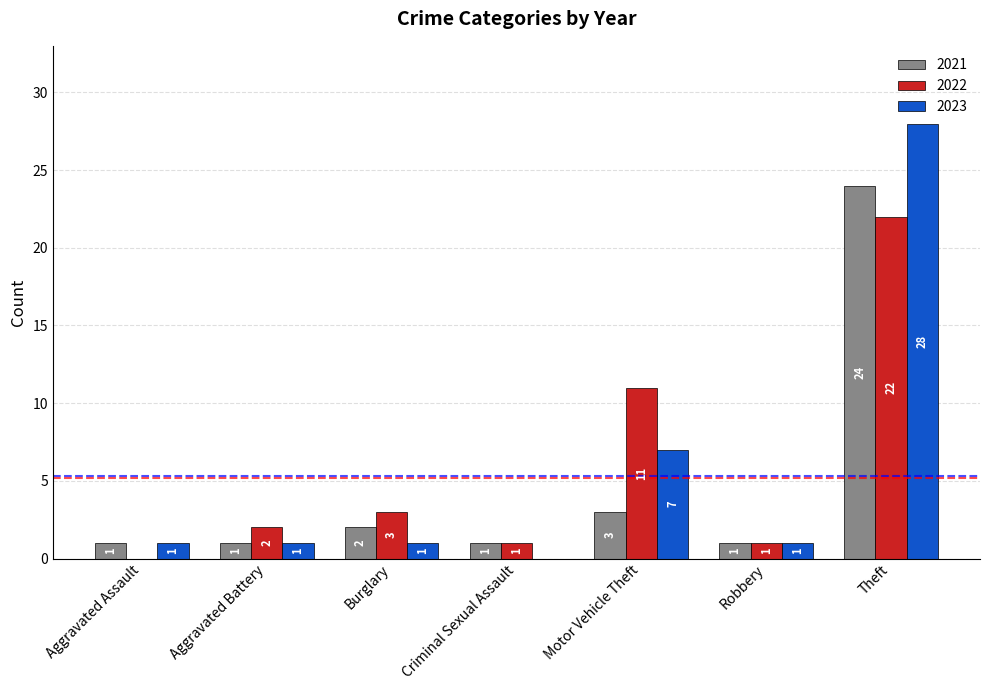

Where is 2022 nearest to the value 11?

Motor Vehicle Theft